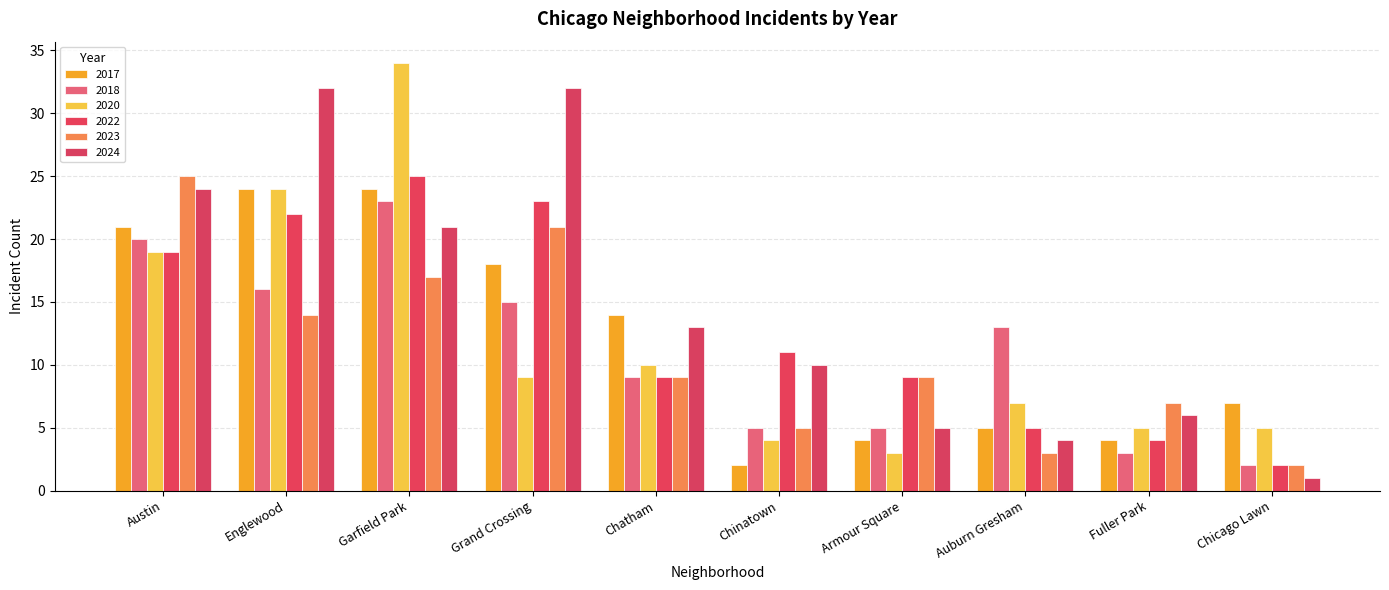

At which category does the chart reach its minimum across all series?

Chicago Lawn